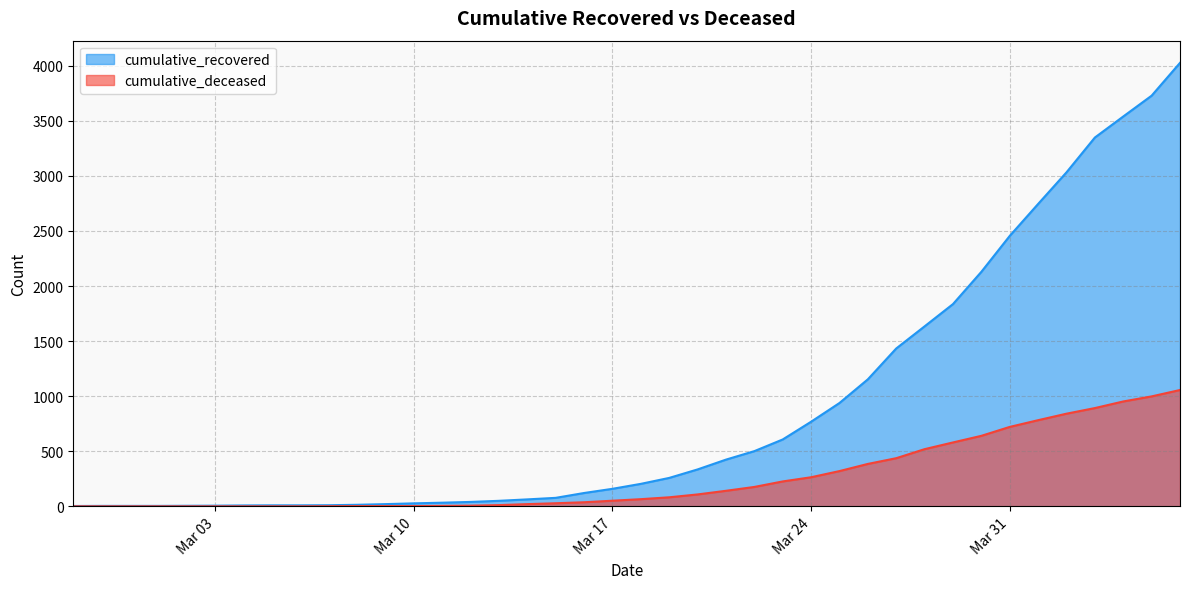

Which series has the largest range (max minus min)?

cumulative_recovered